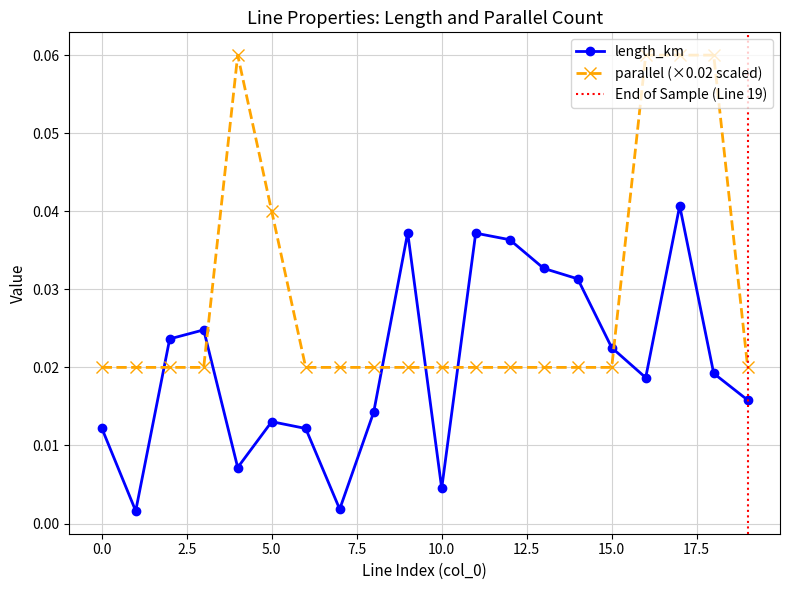

The value of parallel at 1 is 0.0. True or false?

True